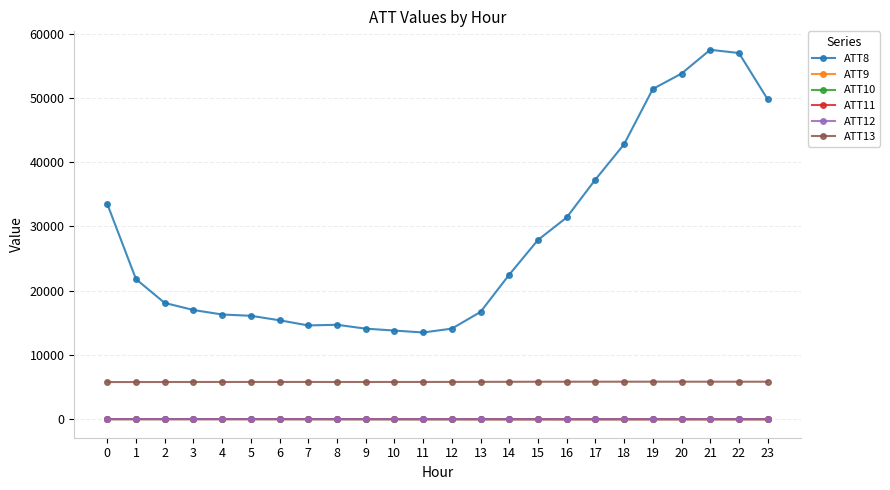

How many data points does each series have?

24